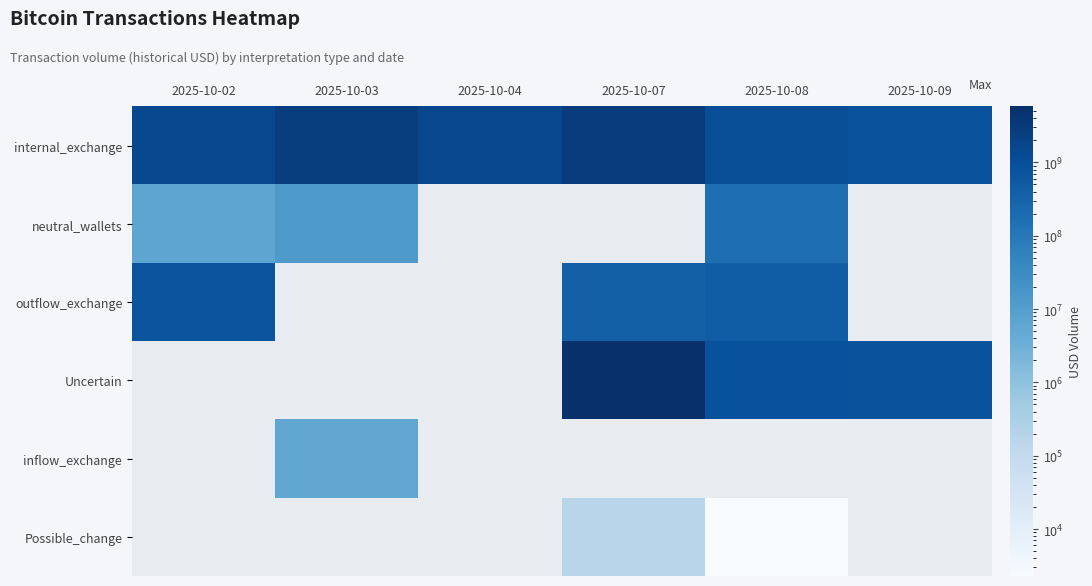

Between 2025-10-07 and 2025-10-04, which is larger?

2025-10-07